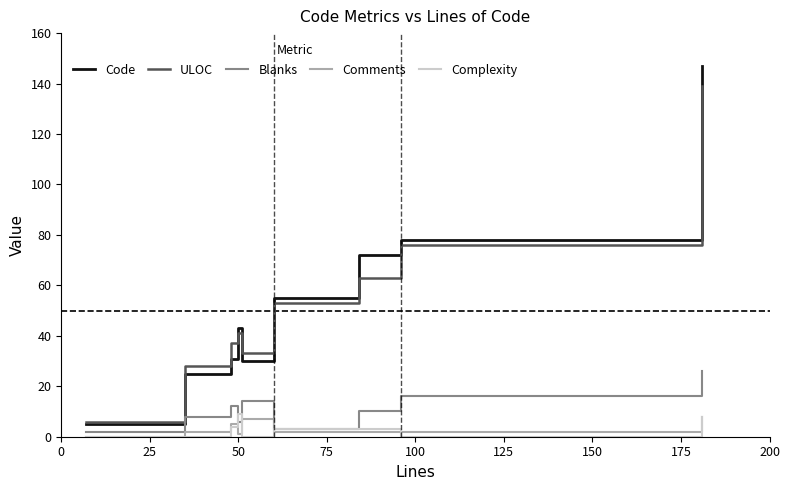

True or false: Code and Complexity cross at least once.

False